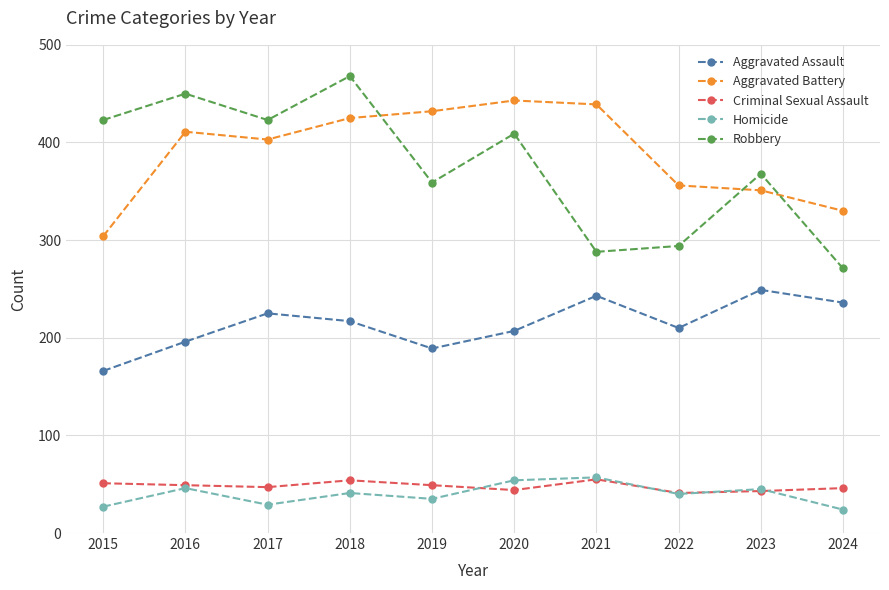

True or false: Aggravated Battery has more than 0 interior local peaks.

True